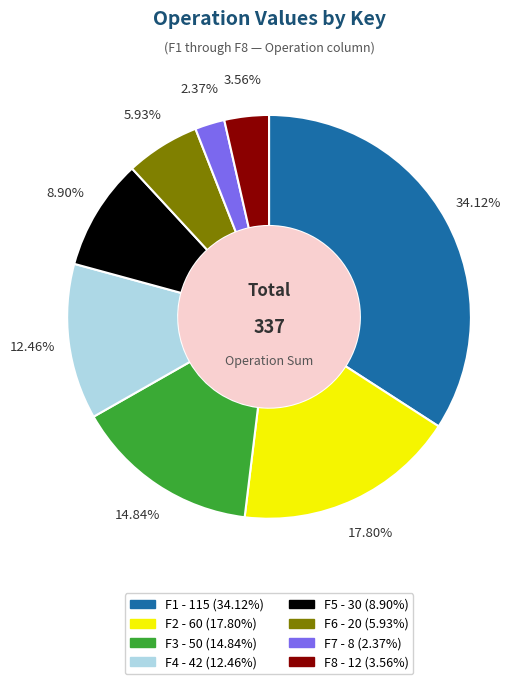

Does F5 represent more than half of the total?

No